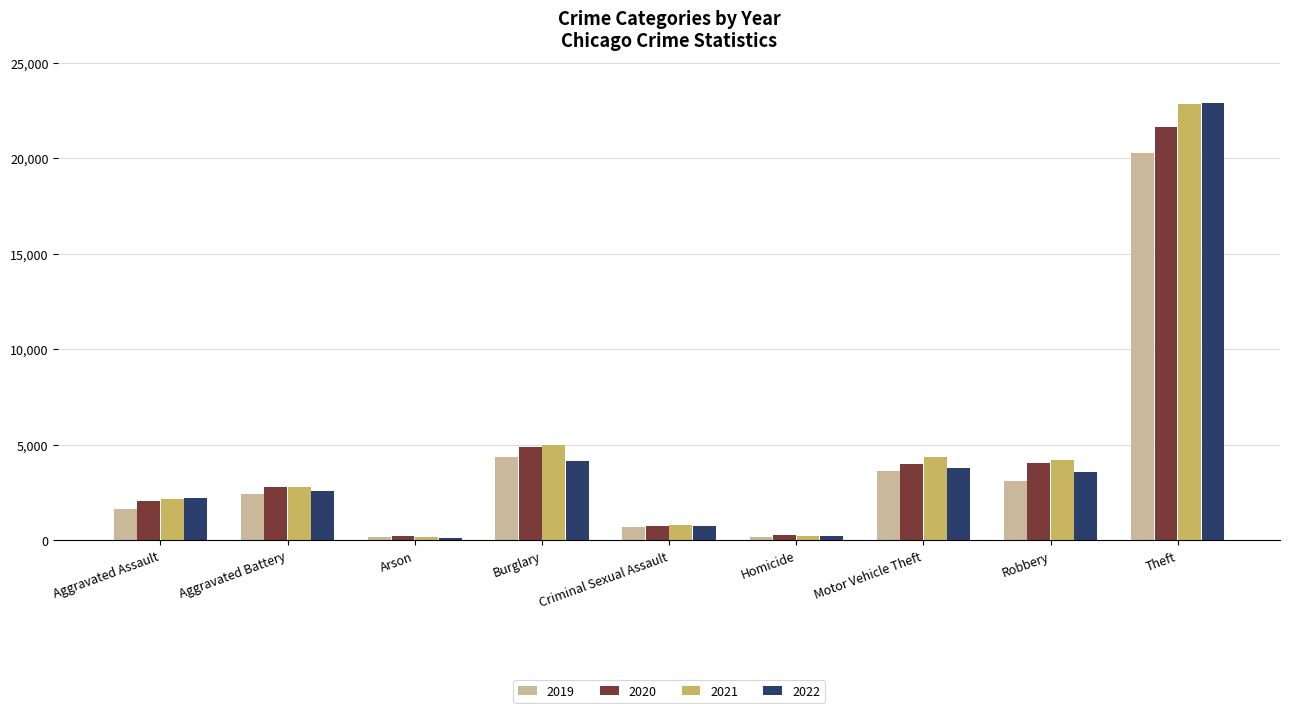

How many groups of bars are there?

9